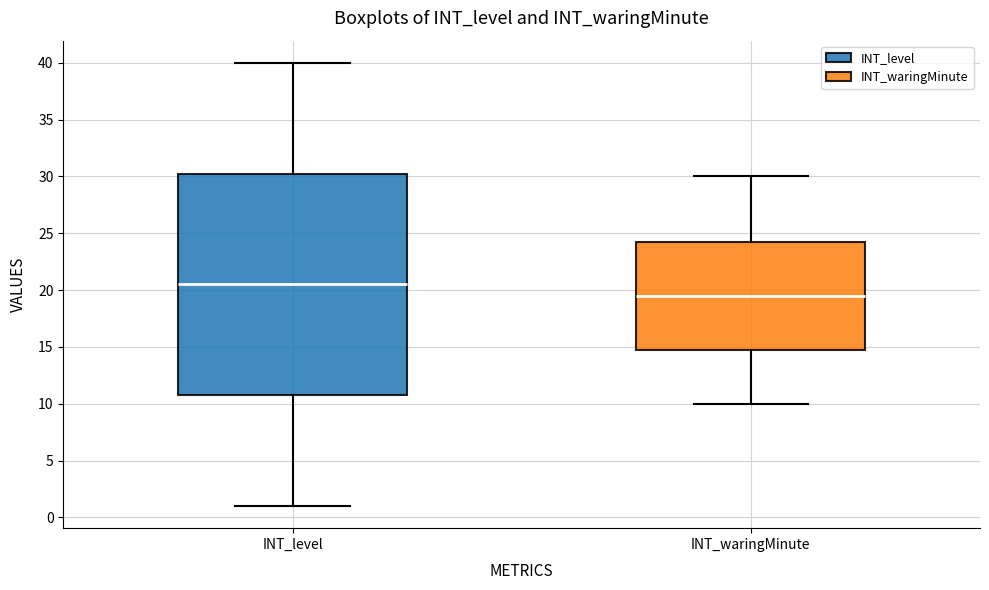

Reading left to right, transcribe this box plot: for each box, give where its median line is, the range the box spans, and where its two whiskers end, as read against the y-axis. The values are not printed on the chart, so give them approximately, as read against the axis.

INT_level: median 20.5, box 11.0 to 30.5, whiskers 1.0 to 40.0
INT_waringMinute: median 19.5, box 15.0 to 24.5, whiskers 10.0 to 30.0